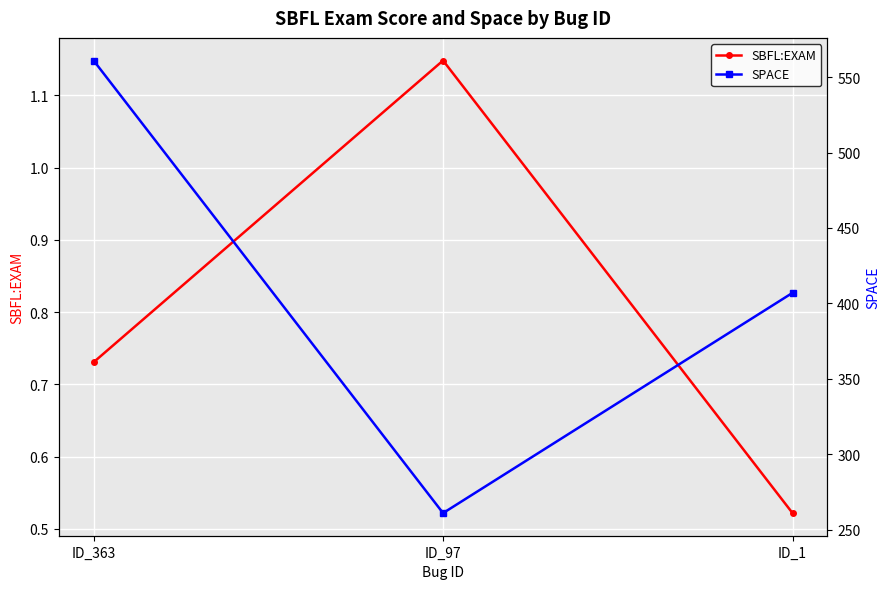

At which label is SPACE closest to 411?

ID_1